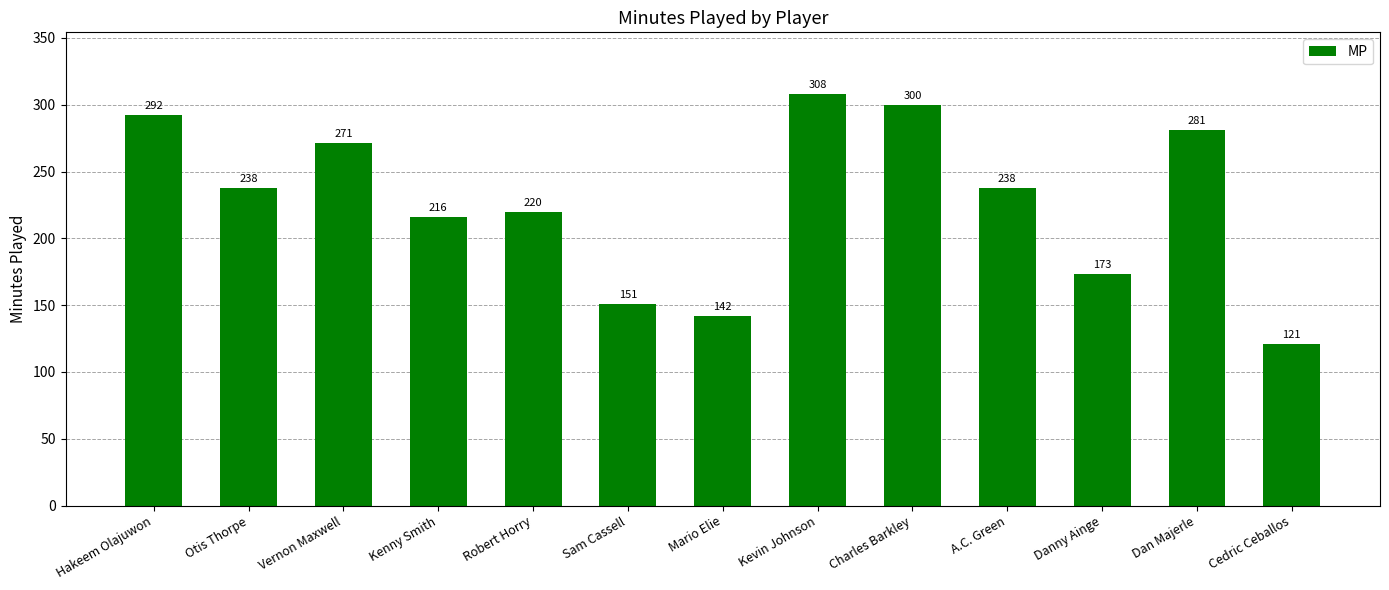

What is the change in value from A.C. Green to Cedric Ceballos?

-117